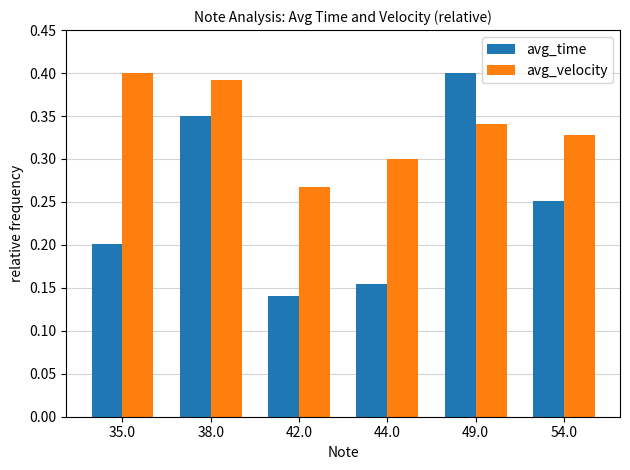

Where is avg_velocity nearest to the value 0?

42.0